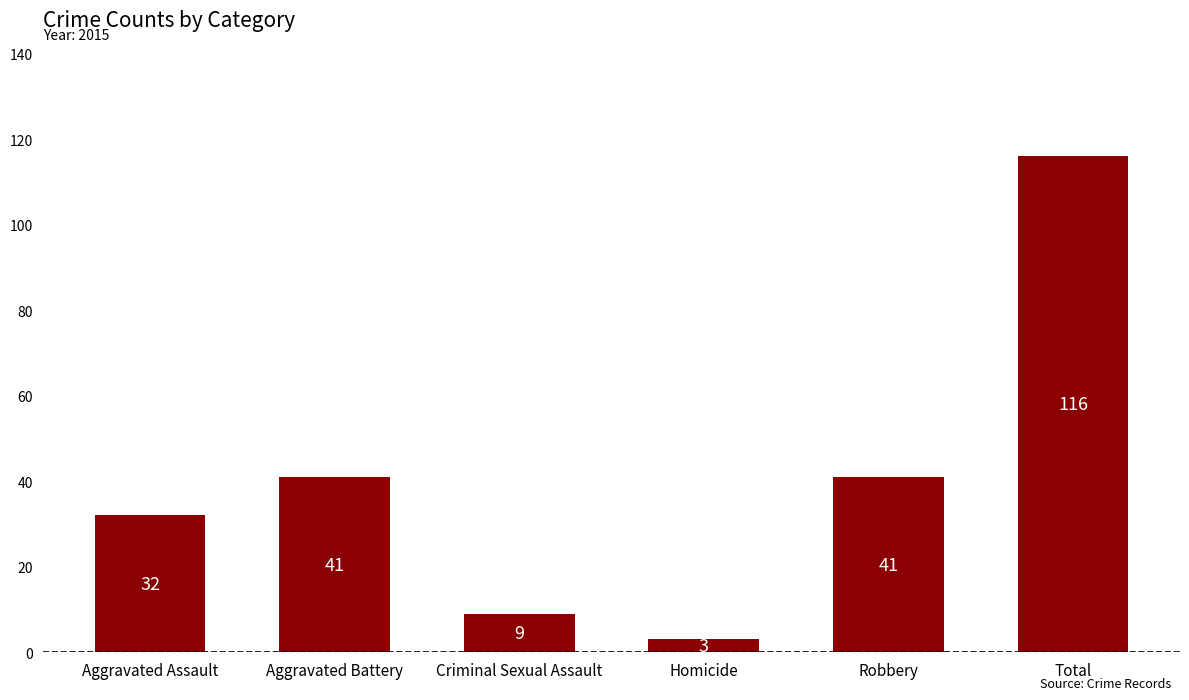

What position from the right is Total?

1